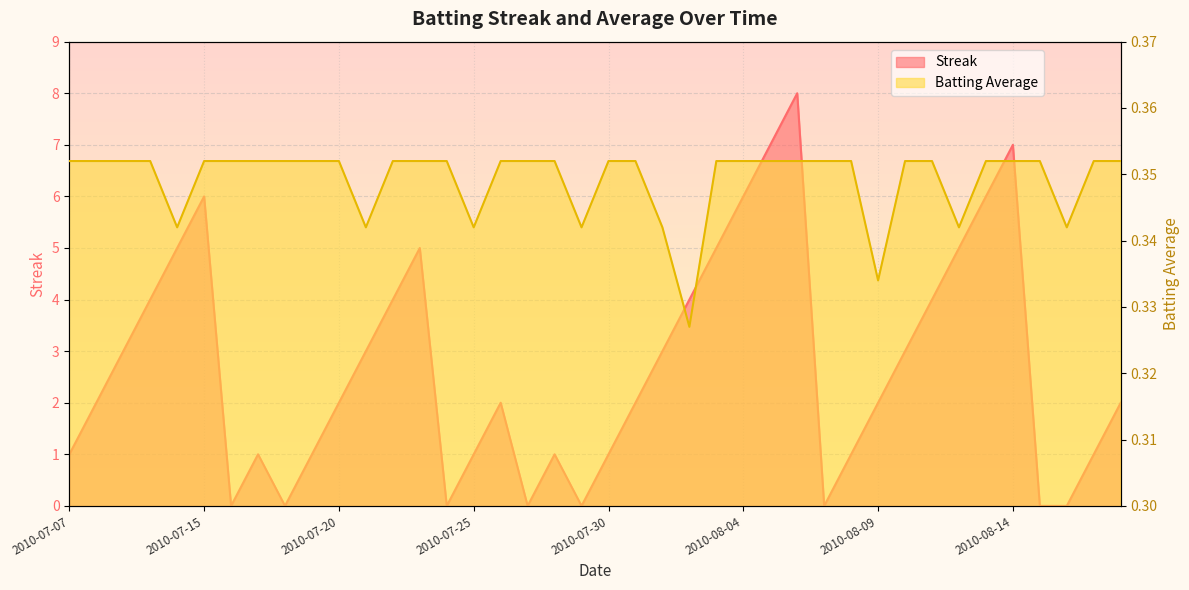

What is the label of the 34th point from the right?

2010-07-16